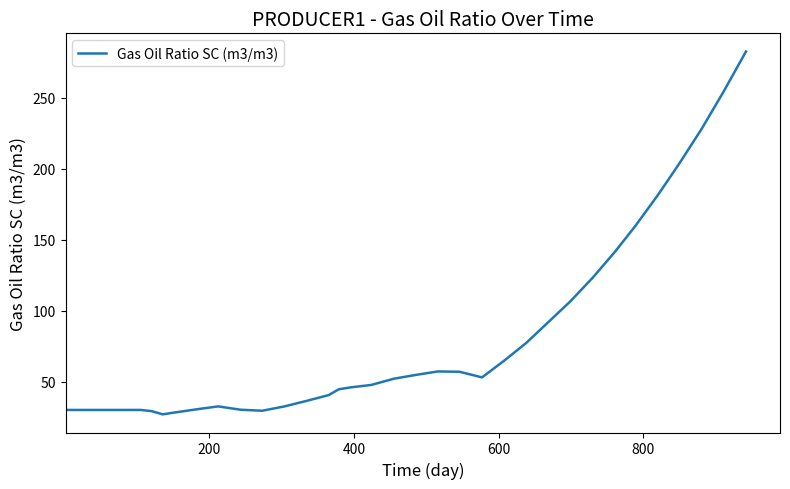

Is this an area chart (filled region under the line)?

No